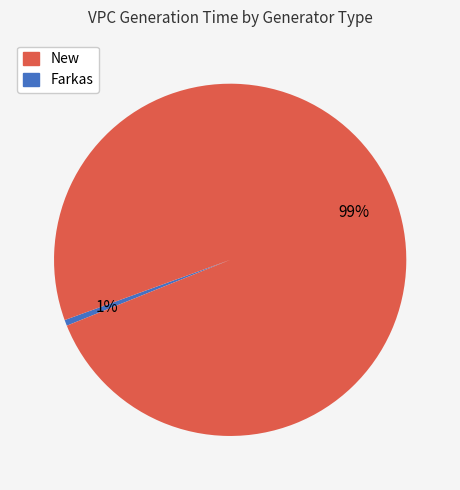

How many slices are in this pie chart?

2